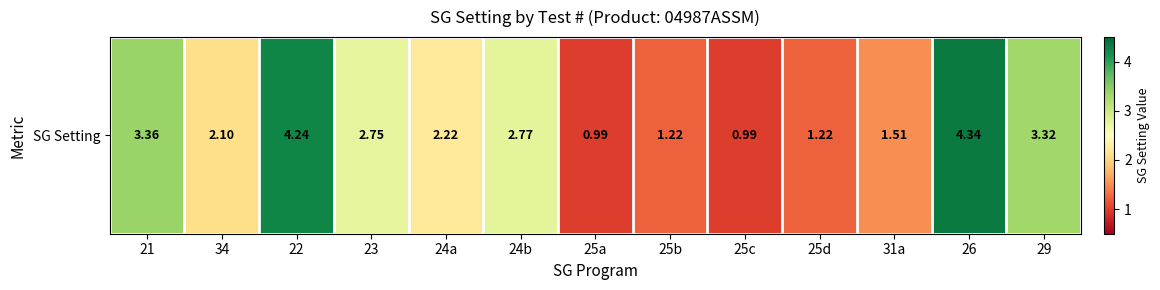

What is the maximum value shown in the chart?

4.3